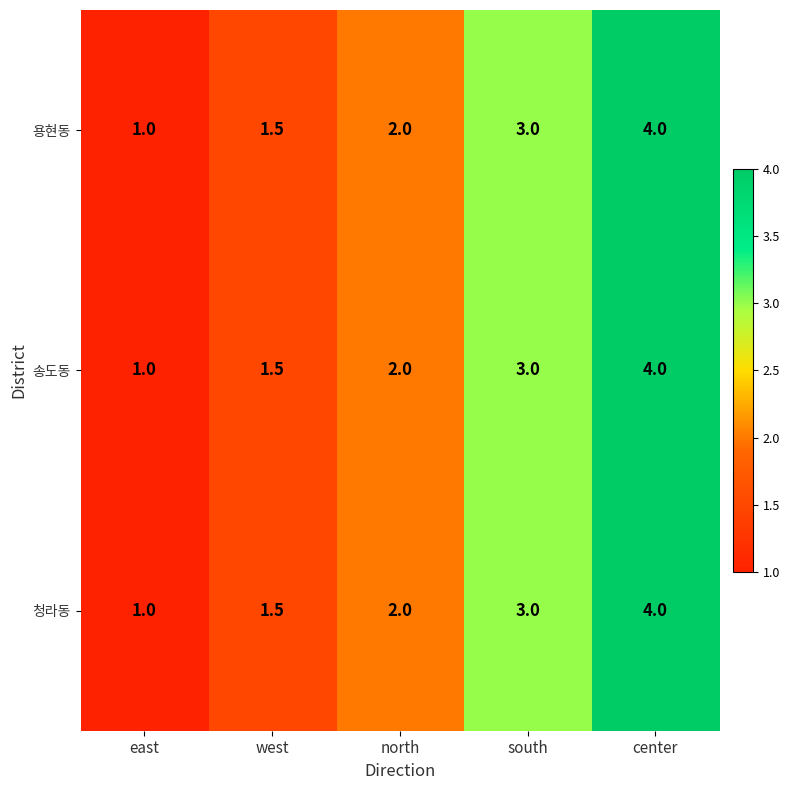

The value of 청라동 at south is 3.0. True or false?

True